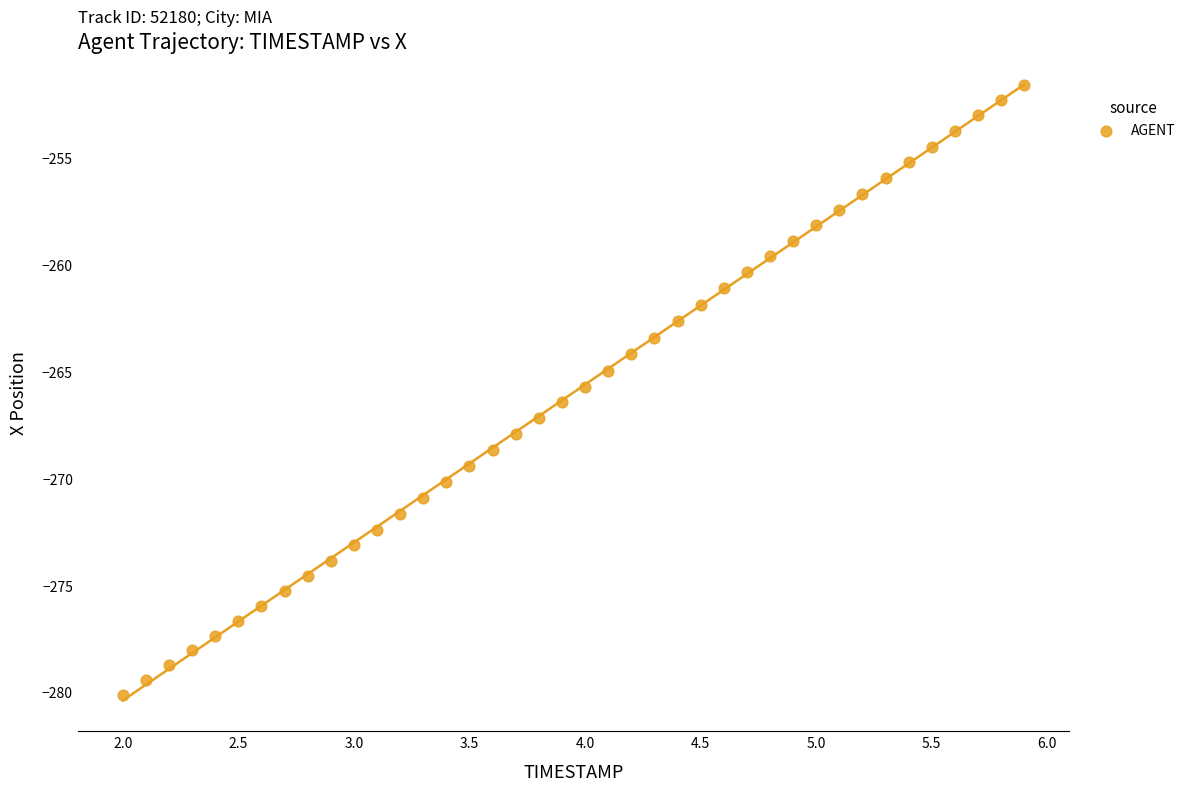

What is the range of X values (max minus min)?

3.9